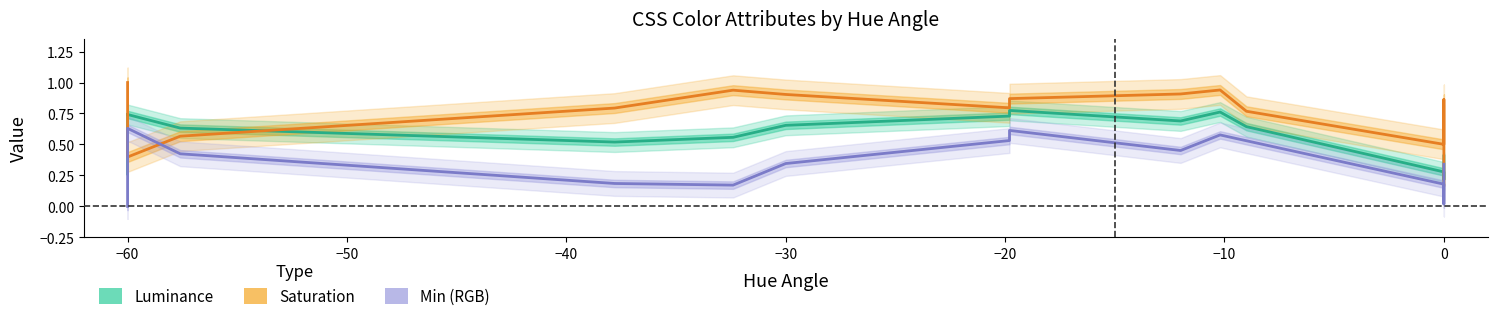

How many interior local peaks does the Min (RGB) series have?

3